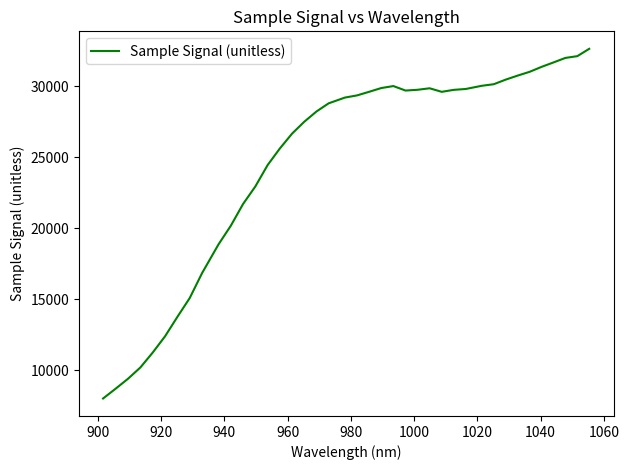

What is the maximum value shown in the chart?

32633